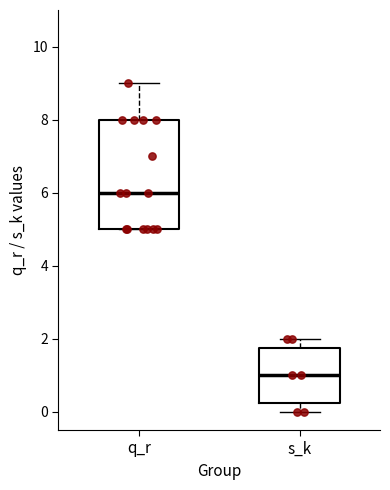

Reading left to right, read every box against the y-axis: the position of its median line, the range the box covers, and the ends of its whiskers. The values are not printed on the chart, so give them approximately, as read against the axis.

q_r: median 6.0, box 5.0 to 8.0, whiskers 5.0 to 9.0
s_k: median 1.0, box 0.2 to 1.8, whiskers 0.0 to 2.0